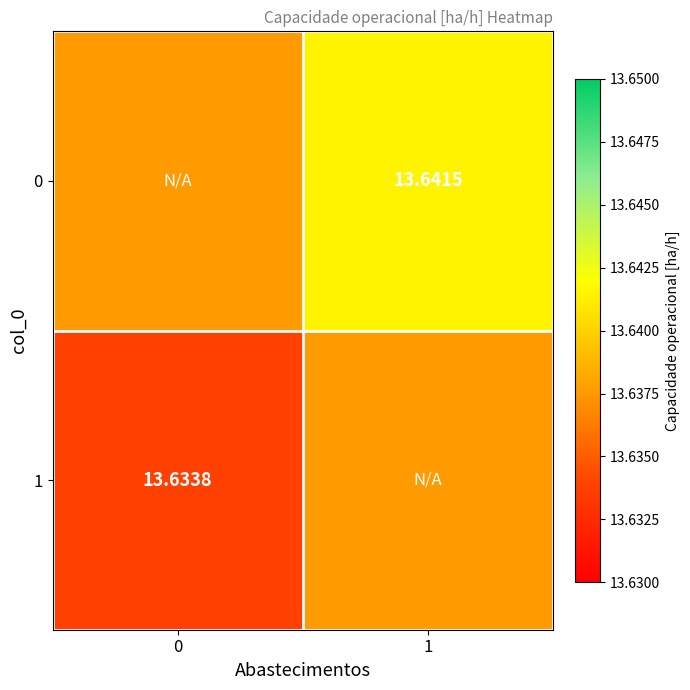

Is it true that 0 equals 13.6 at 0?

True